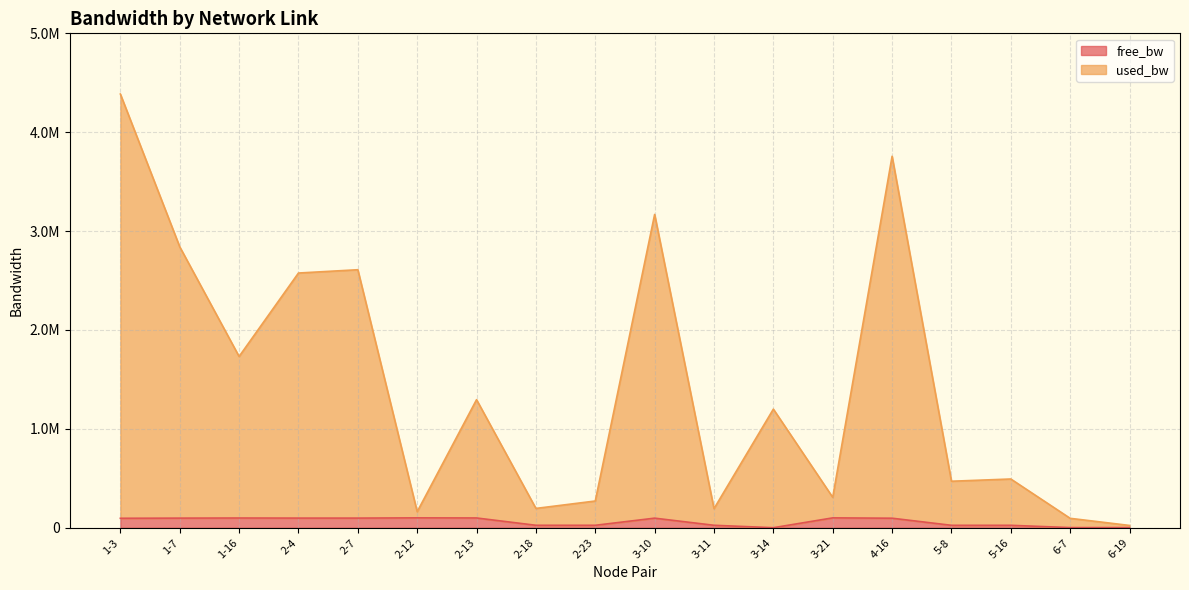

How many lines are shown in the chart?

2